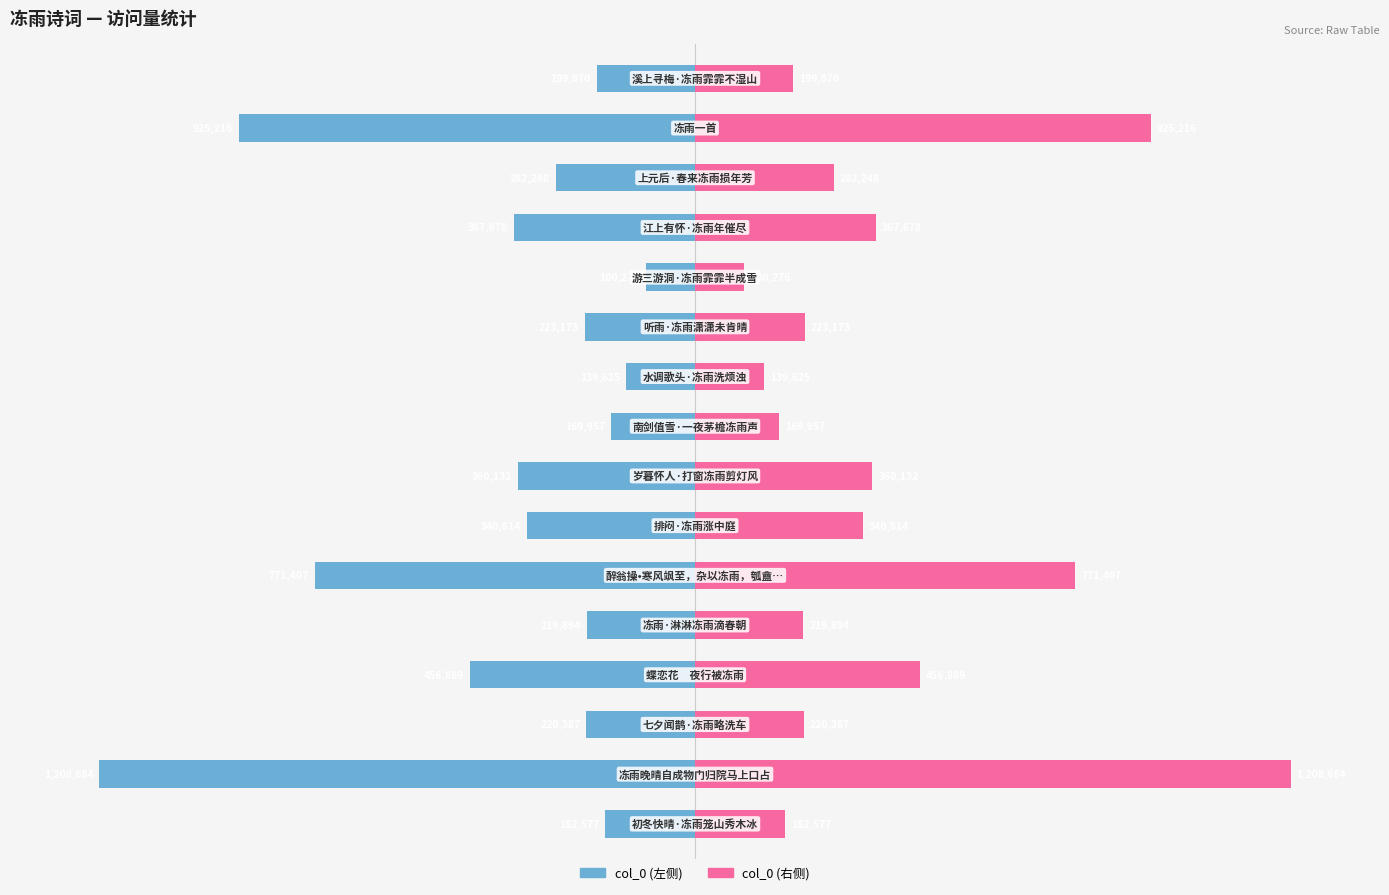

Which series has the largest range (max minus min)?

col_0 (左)